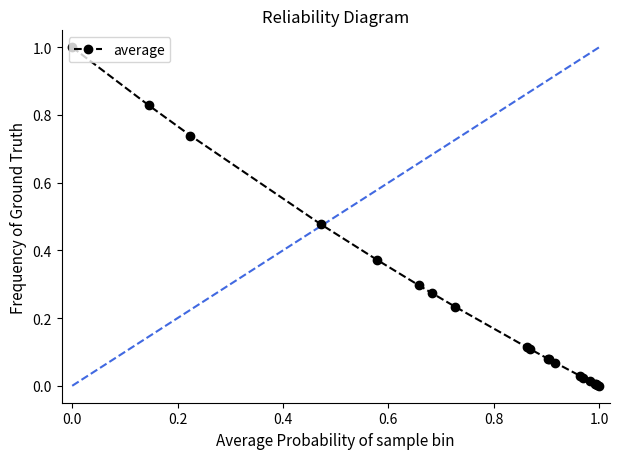

What is the maximum value shown in the chart?

1.0